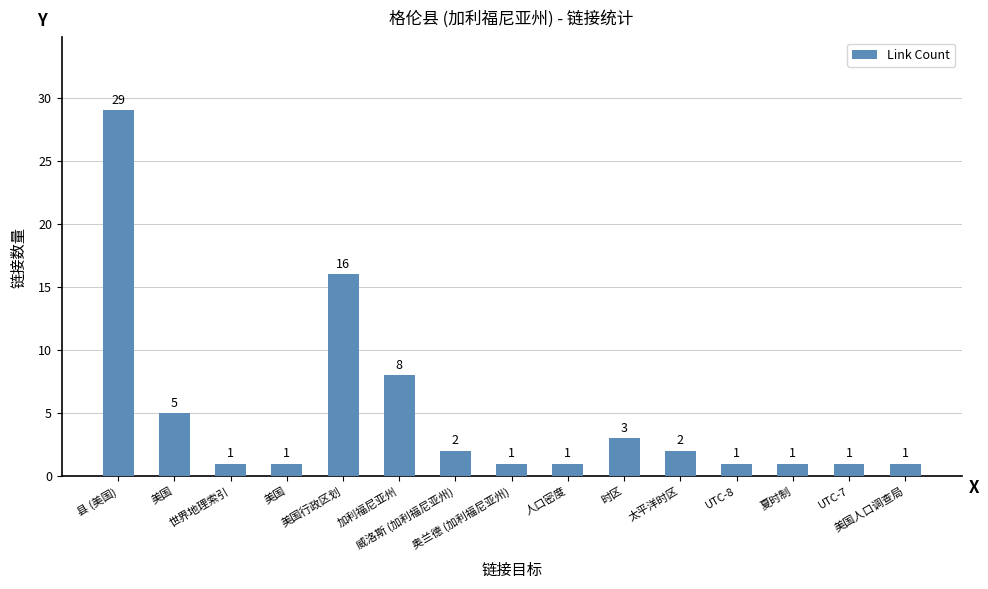

What is the ratio of the value at 夏时制 to the value at 美国?

0.2